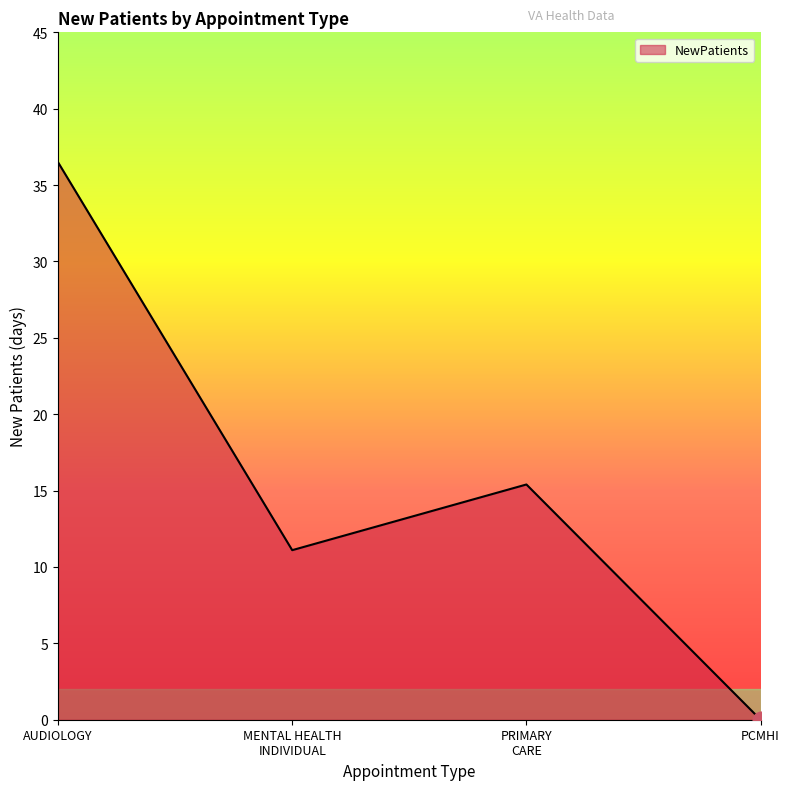

True or false: there are more than 1 points higher than both neighbors.

False